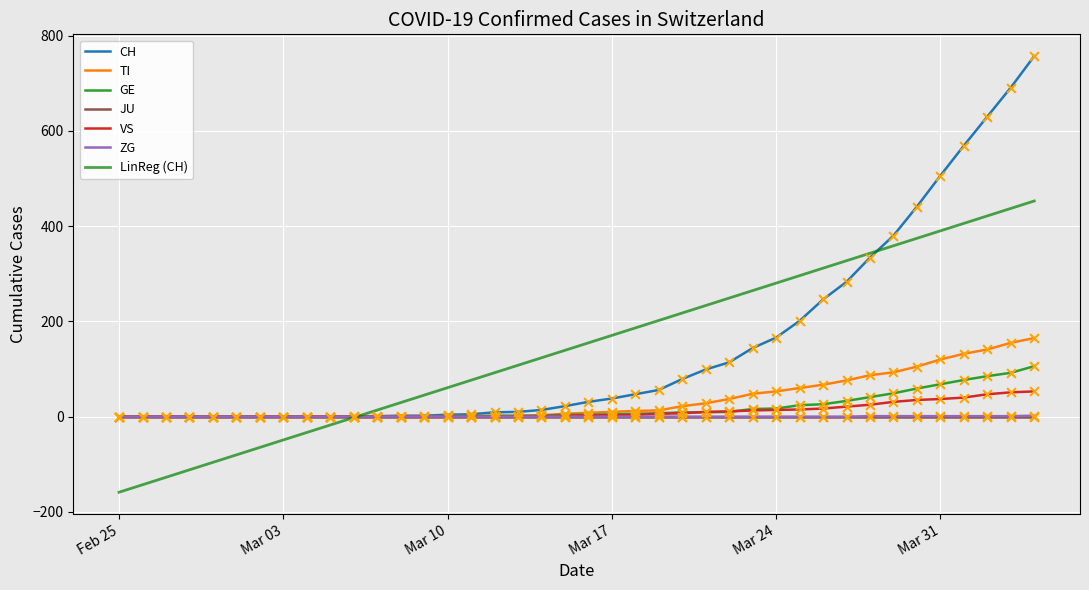

At how many categories does at least one series exceed 357?

7